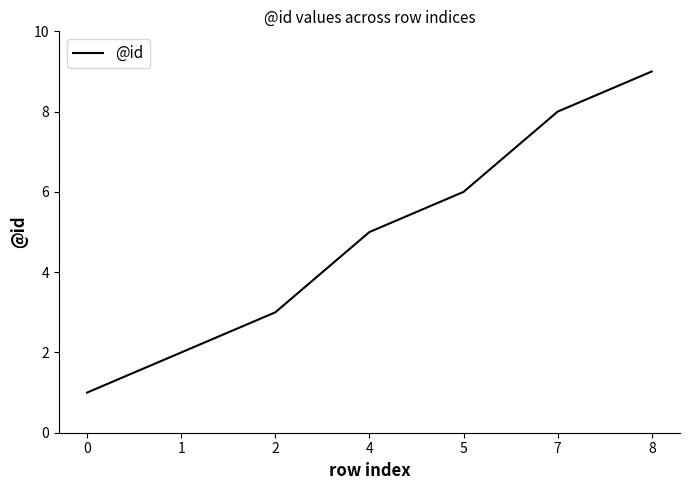

Read the value at 0.

1